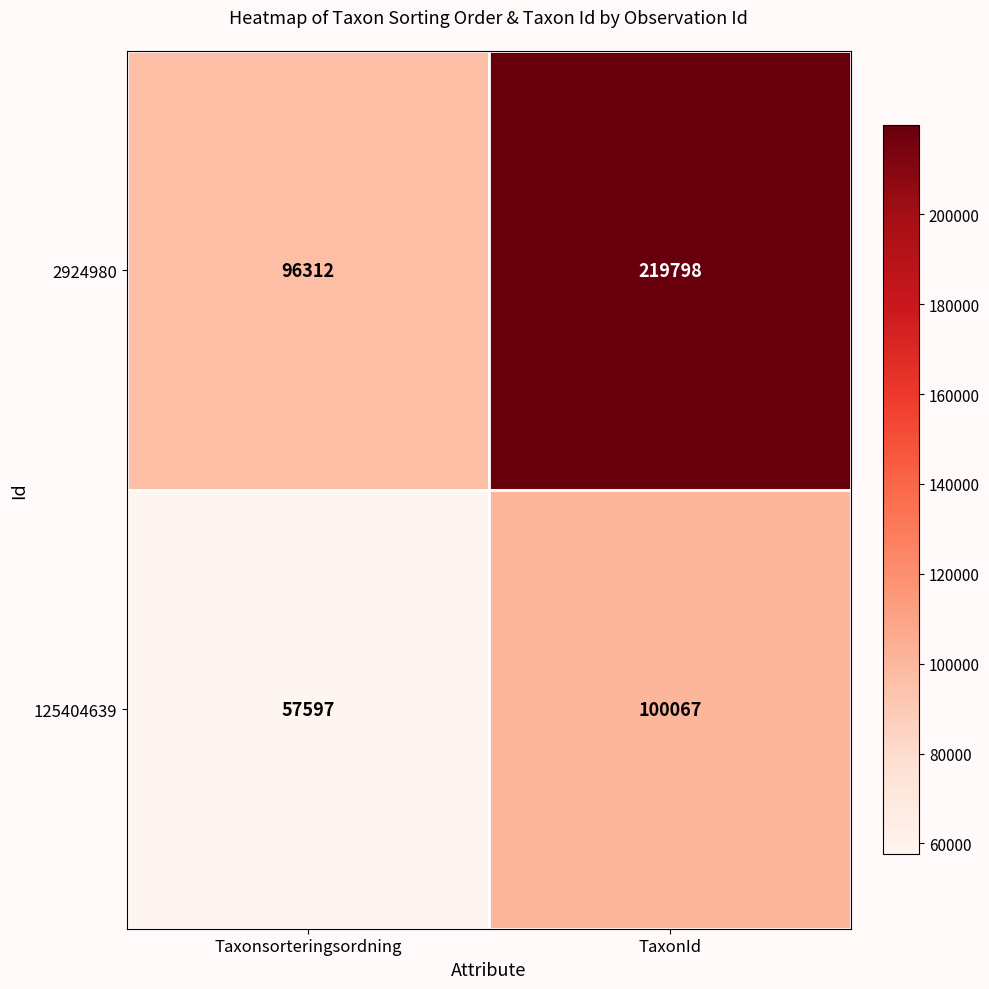

At TaxonId, list the series in order from largest to smallest.

2924980, 125404639